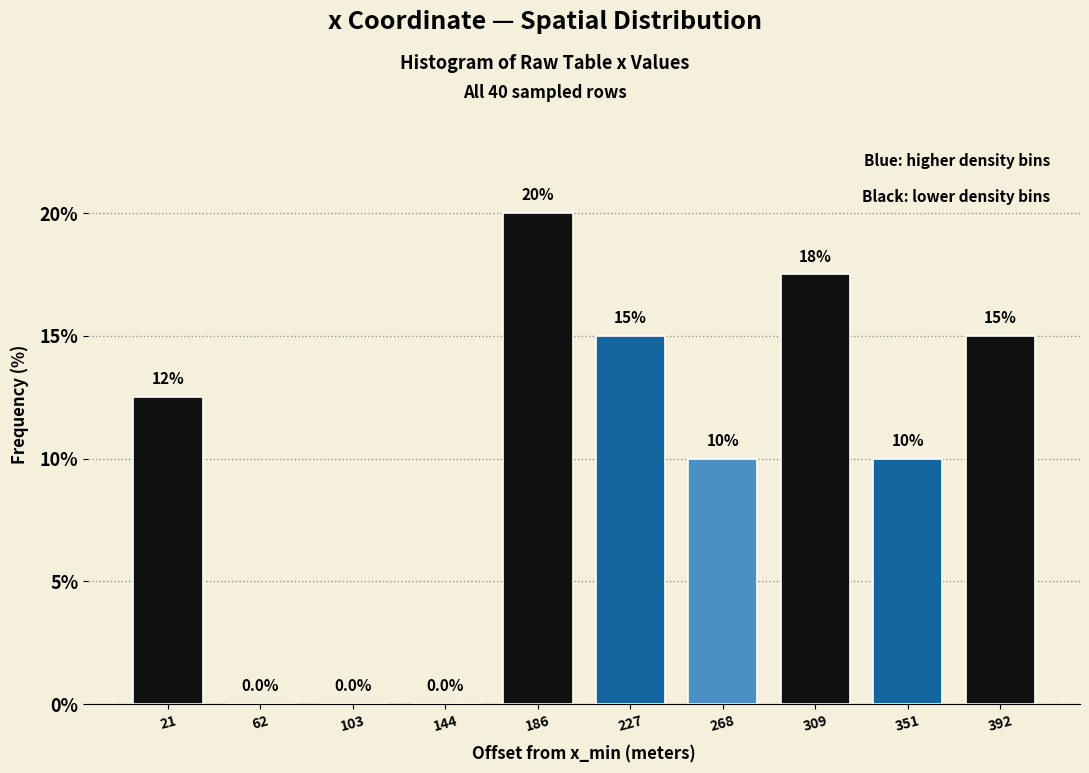

Reading left to right, list all the values displayed in this chart.

21=12.5	62=0.0	103=0.0	144=0.0	186=20.0	227=15.0	268=10.0	309=17.5	351=10.0	392=15.0